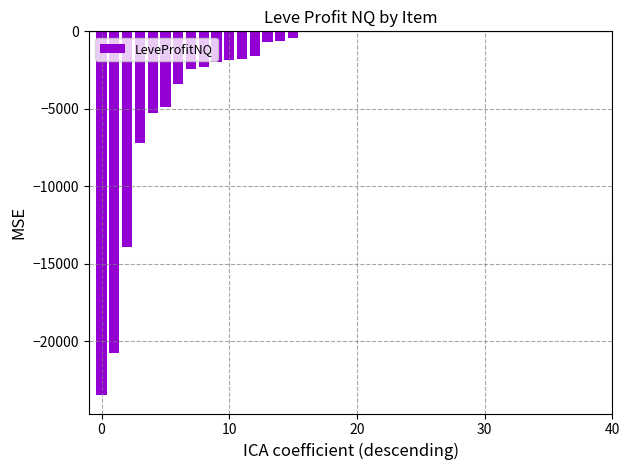

What is the average value?

-2313.7